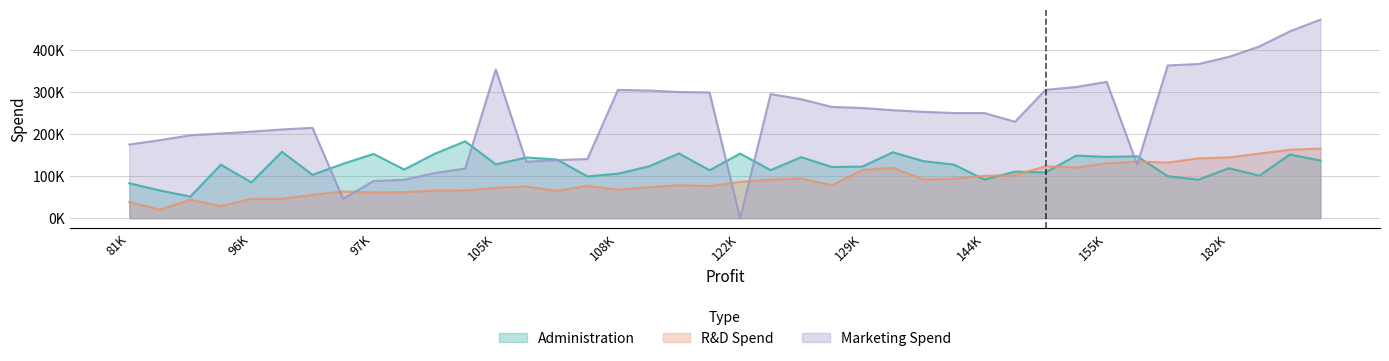

List the labels in order of Administration value, smallest first.

89949.14, 81229.06, 81005.76, 96479.51, 166187.94, 144259.4, 108552.04, 156991.12, 191050.39, 96778.92, 108733.99, 149759.96, 146121.95, 118474.03, 124266.9, 99937.59, 182901.99, 126992.93, 129917.04, 110352.25, 90708.19, 141585.52, 105008.31, 97427.84, 134307.35, 192261.83, 107404.34, 105733.54, 125370.37, 155752.6, 156122.51, 152211.77, 191792.06, 97483.56, 101004.64, 122776.86, 111313.02, 132602.65, 96712.8, 103282.38